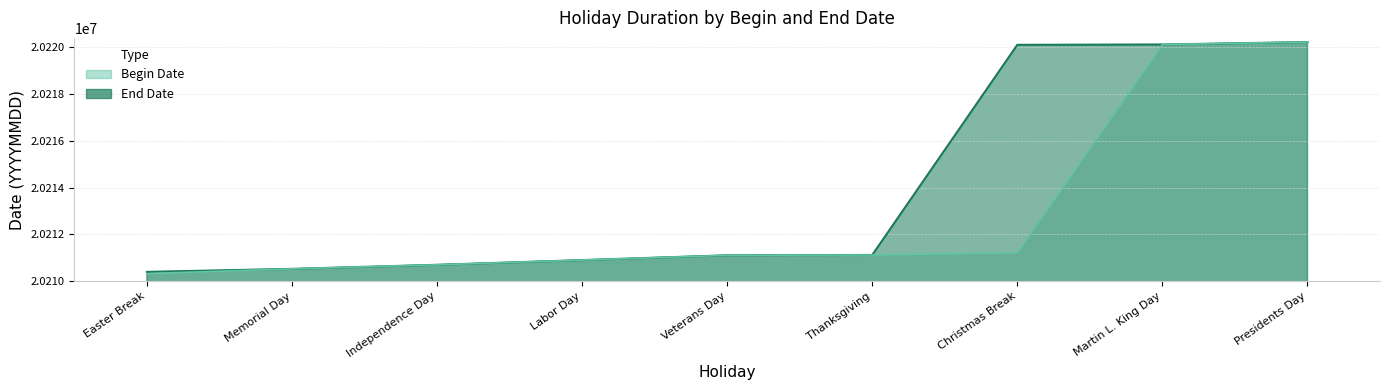

At how many categories does at least one series exceed 20212268?

3